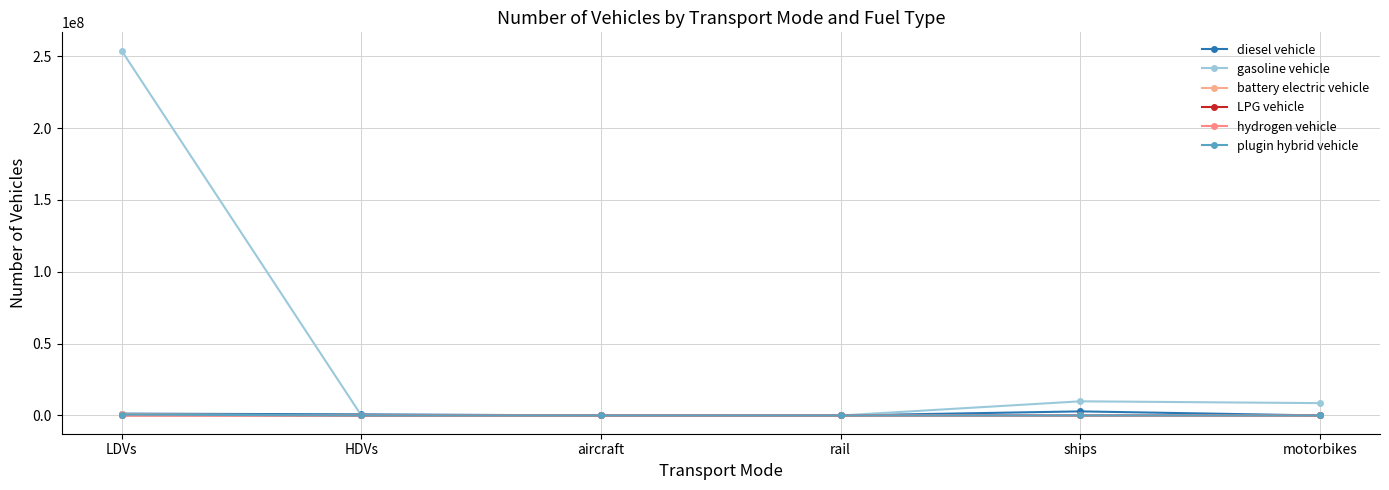

How many times do diesel vehicle and gasoline vehicle cross each other?

2